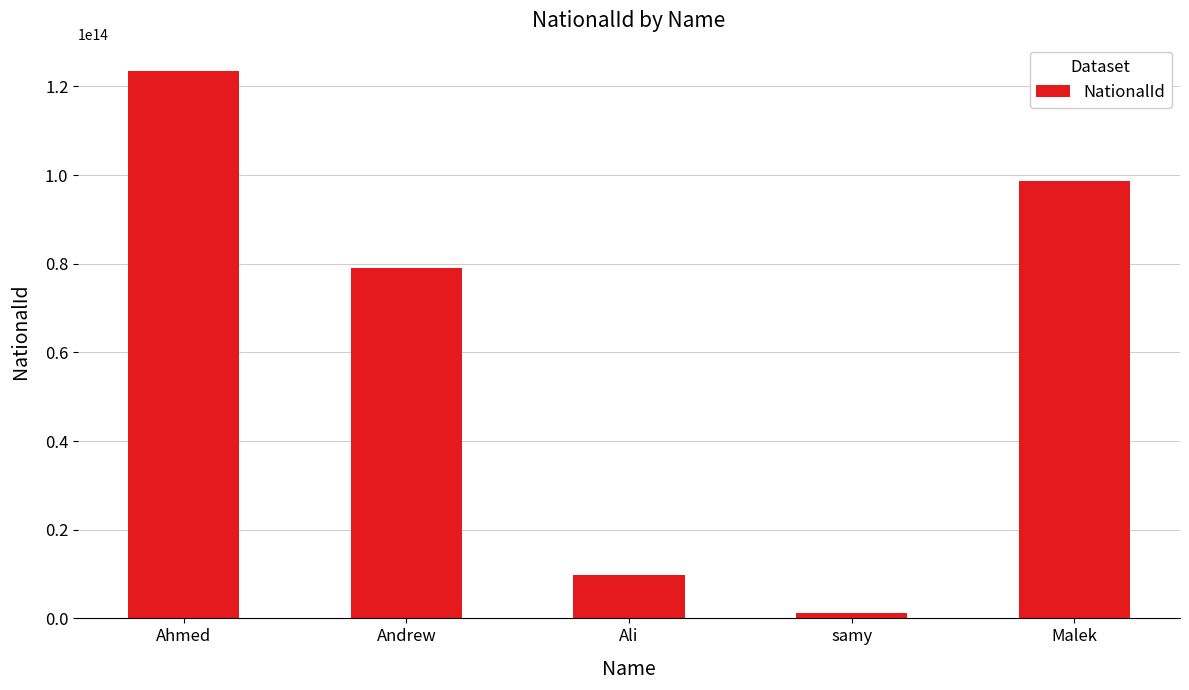

True or false: the data shows 1236547891245 at samy.

True